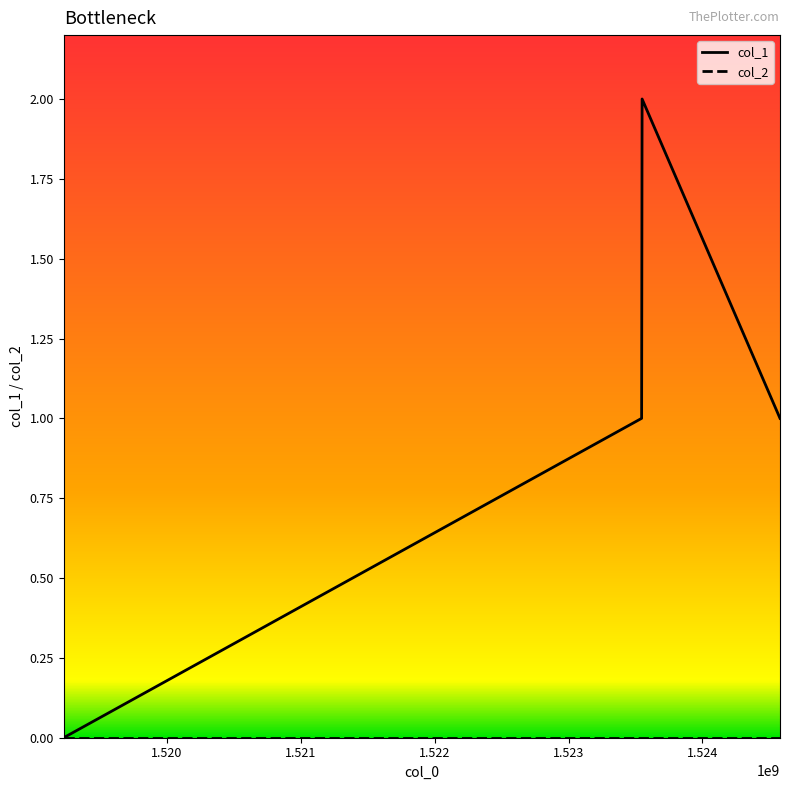

Does the chart have visible grid lines?

No